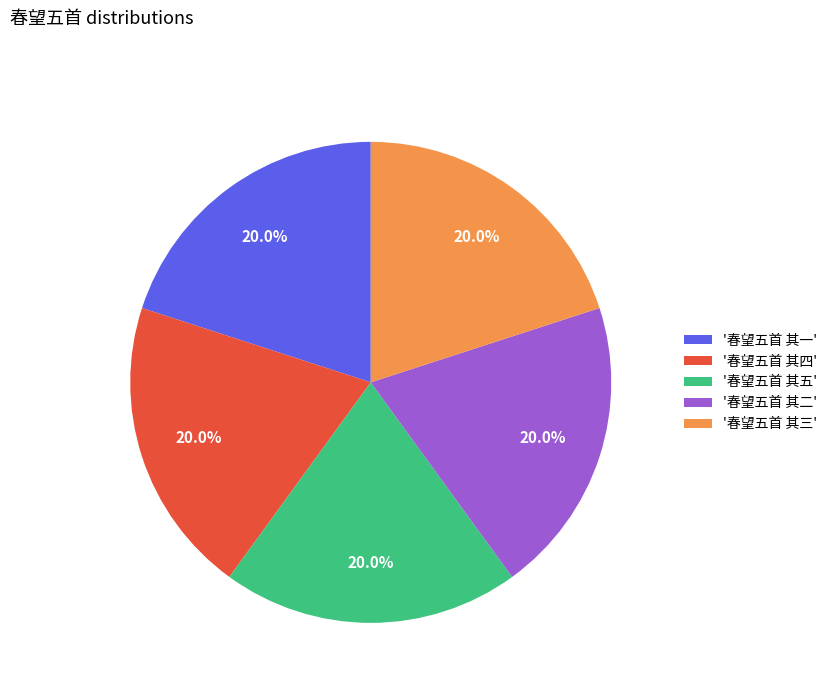

Is there any slice that represents more than half of the pie?

No